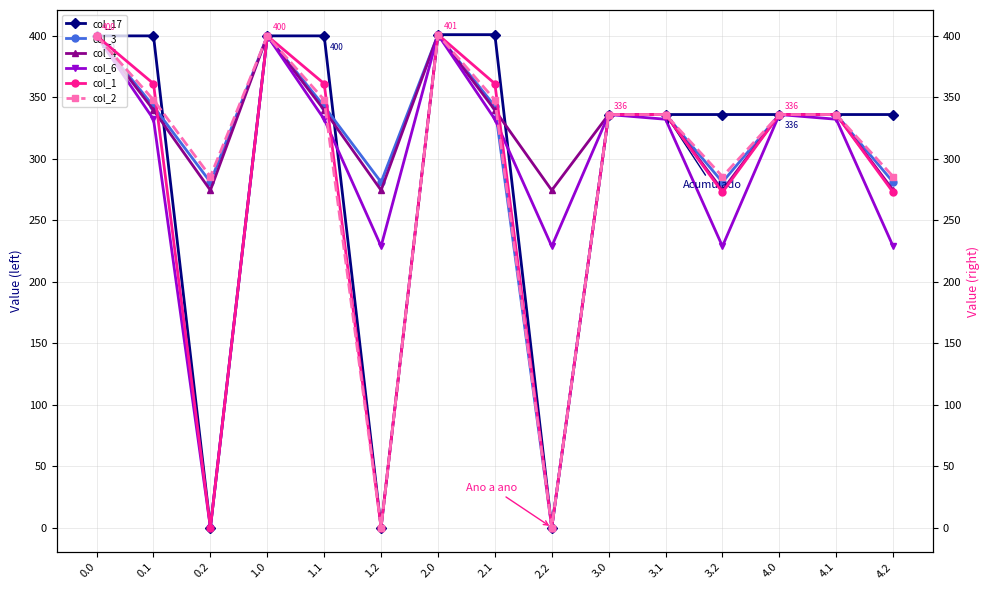

What is the sum of the col_17 values at 4.1 and 3.2?

672.0